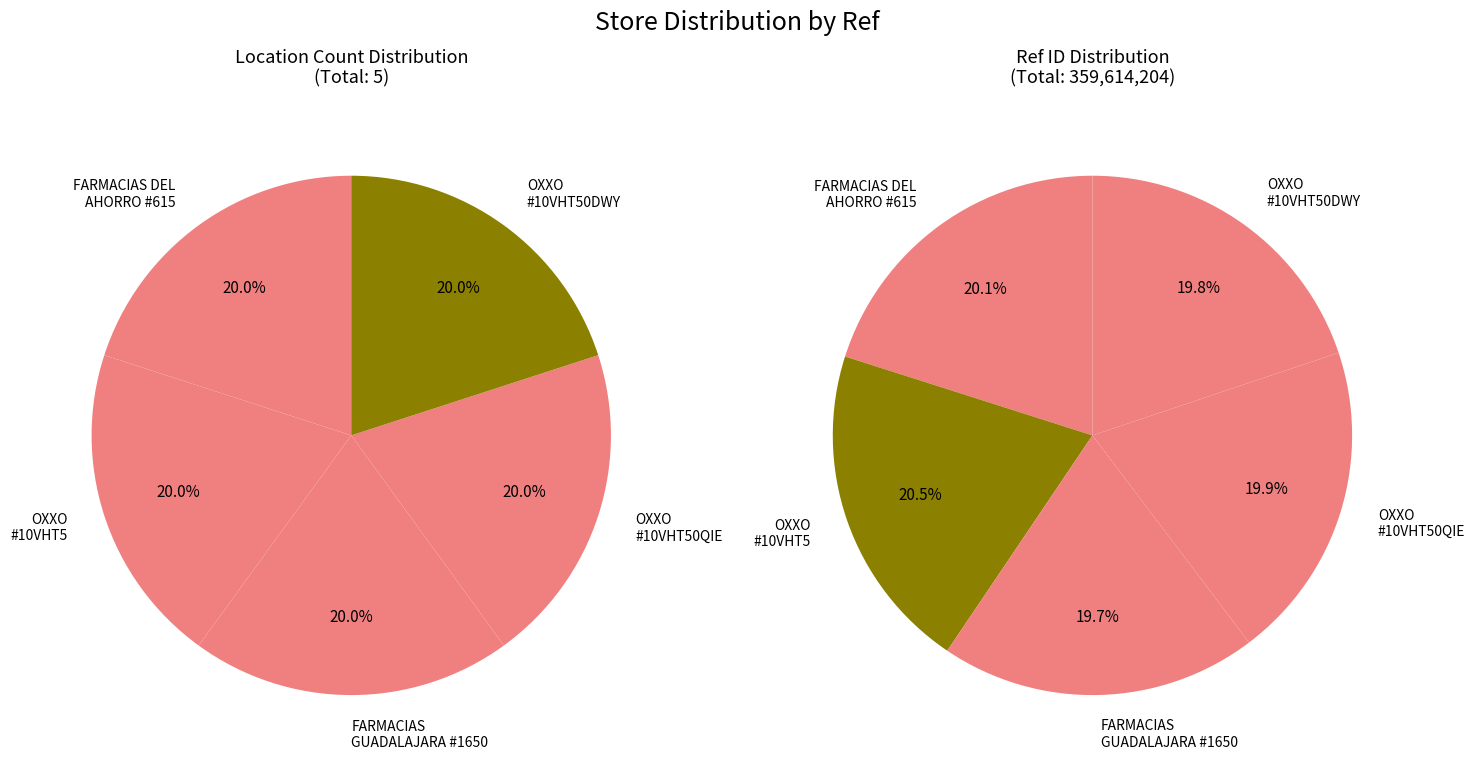

What is the change in value from FARMACIAS DEL AHORRO - #615 - SAN CRISTO to OXXO - #10VHT50DWY - UNIDAD ADMTIVA. TGZ?

-875385